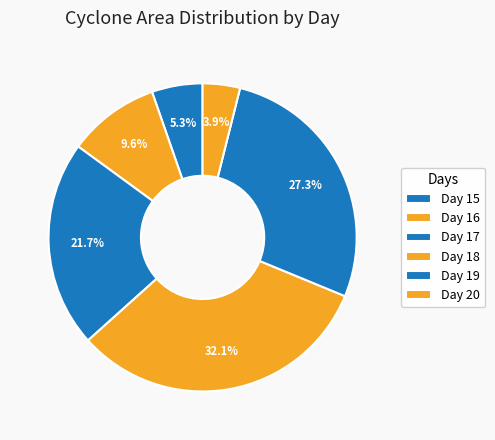

Which slice is the largest?

Day 18